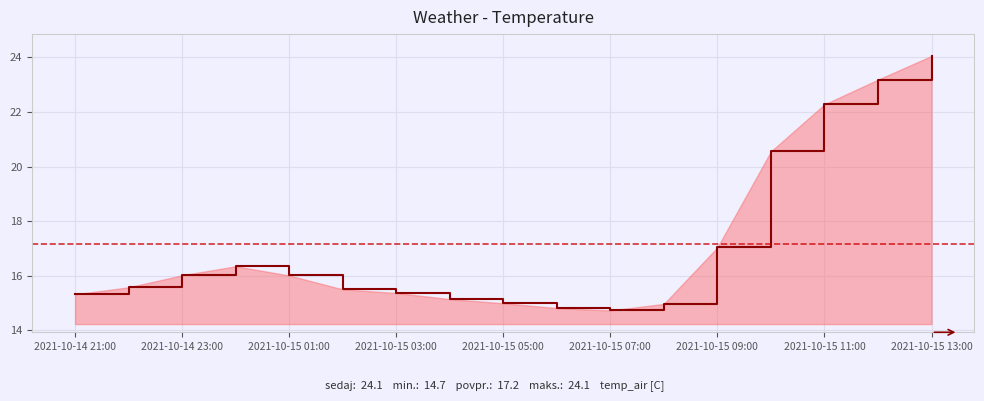

What is the difference between the maximum and minimum values?

9.3